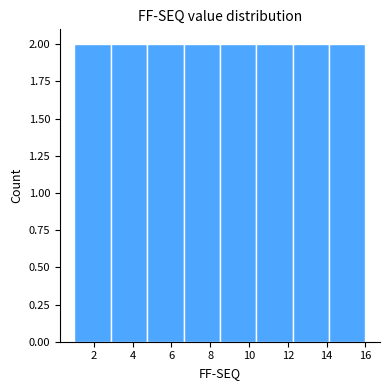

Reading left to right, list every bar in this chart as the range it spans on the x-axis followed by its height. Neither the bar edges nor the heights are printed on the chart, so give them approximately, as read against the axes.

1.0 to 2.8: 2
2.8 to 4.8: 2
4.8 to 6.6: 2
6.6 to 8.6: 2
8.6 to 10.4: 2
10.4 to 12.2: 2
12.2 to 14.2: 2
14.2 to 16.0: 2